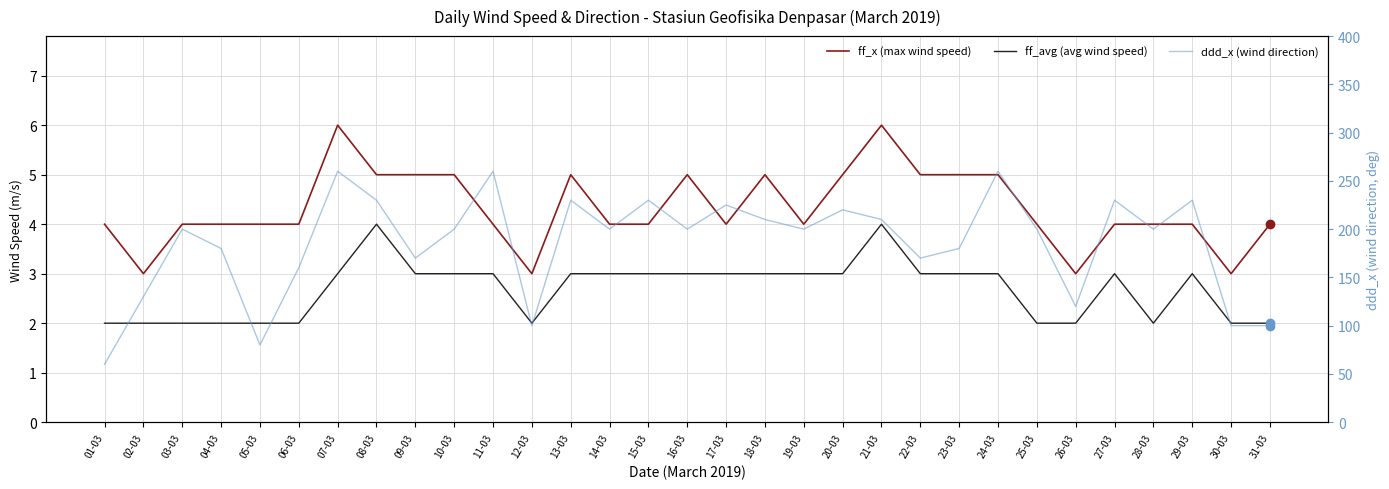

At which label does ff_x (max wind speed) first exceed 4?

07-03